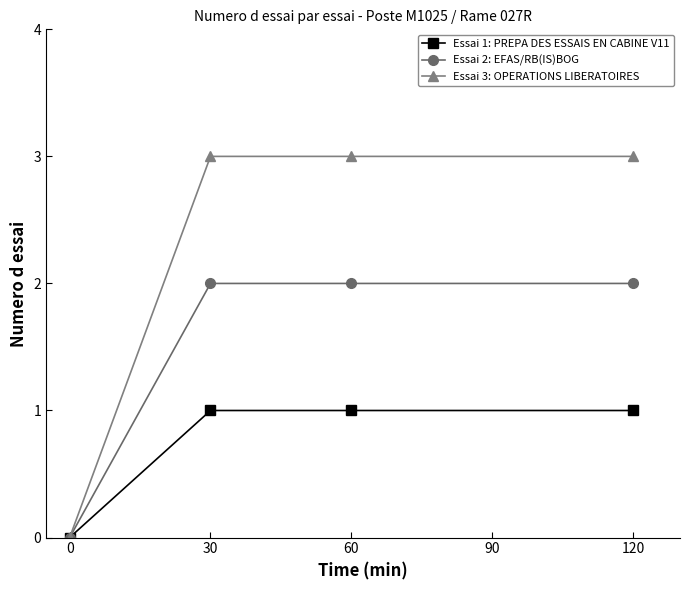

Is the value of Essai 3: OPERATIONS LIBERATOIRES at 120 greater than the value of Essai 1: PREPA DES ESSAIS EN CABINE V11 at 0?

Yes